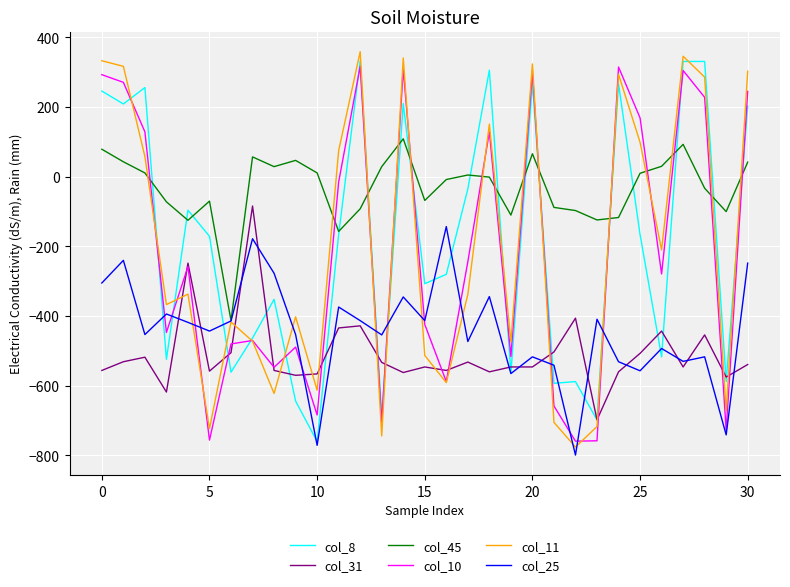

Which series has the largest total across all categories?

col_45